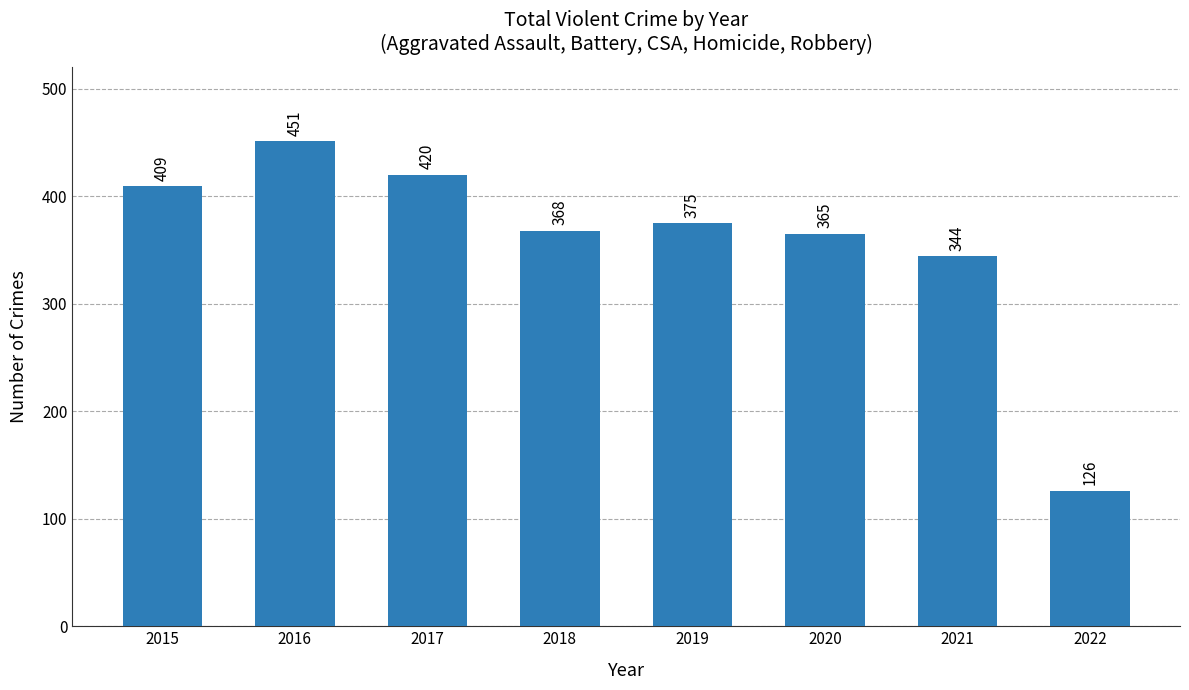

Reading left to right, what are all the values shown in this chart?

409	451	420	368	375	365	344	126